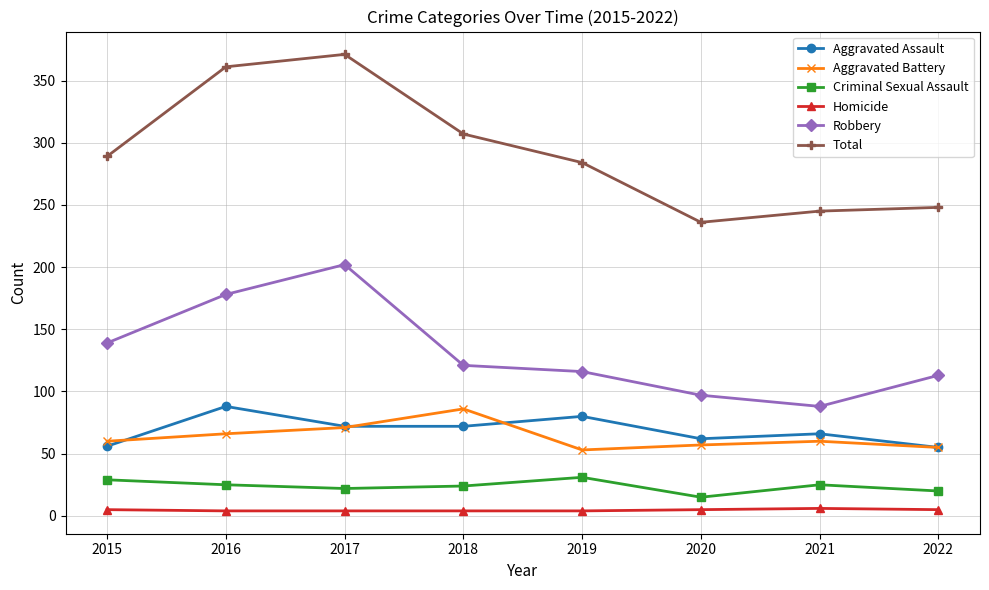

What is the maximum value shown in the chart?

371